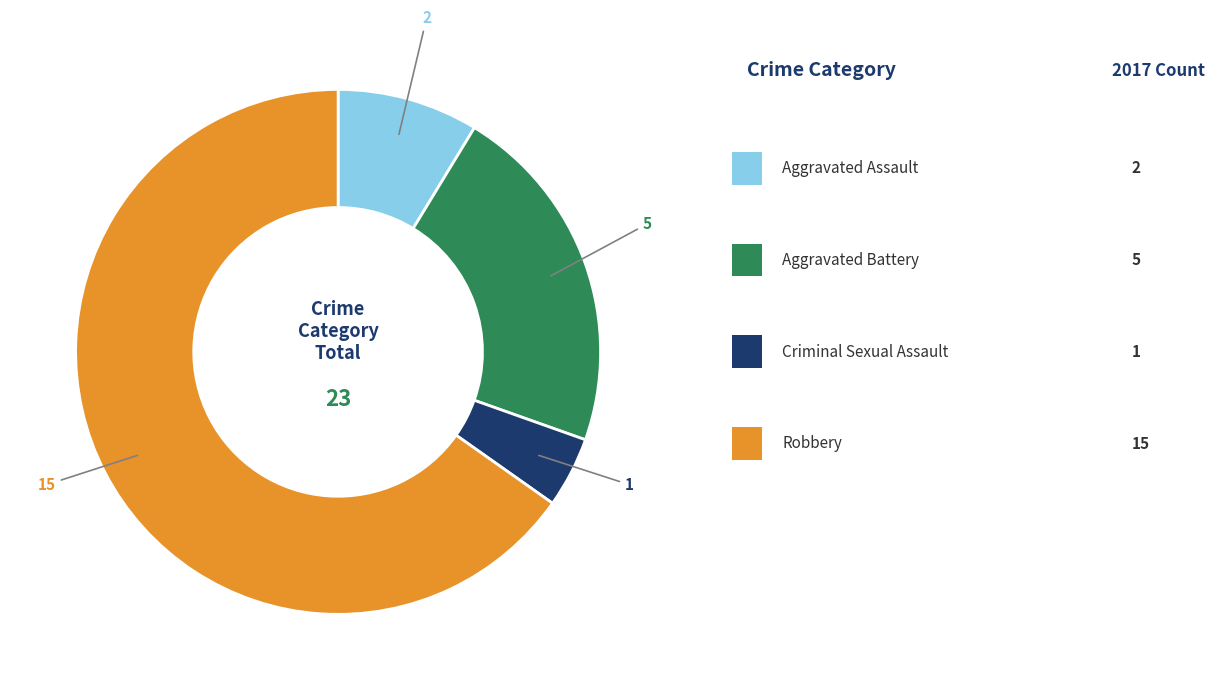

How many slices are in this pie chart?

4